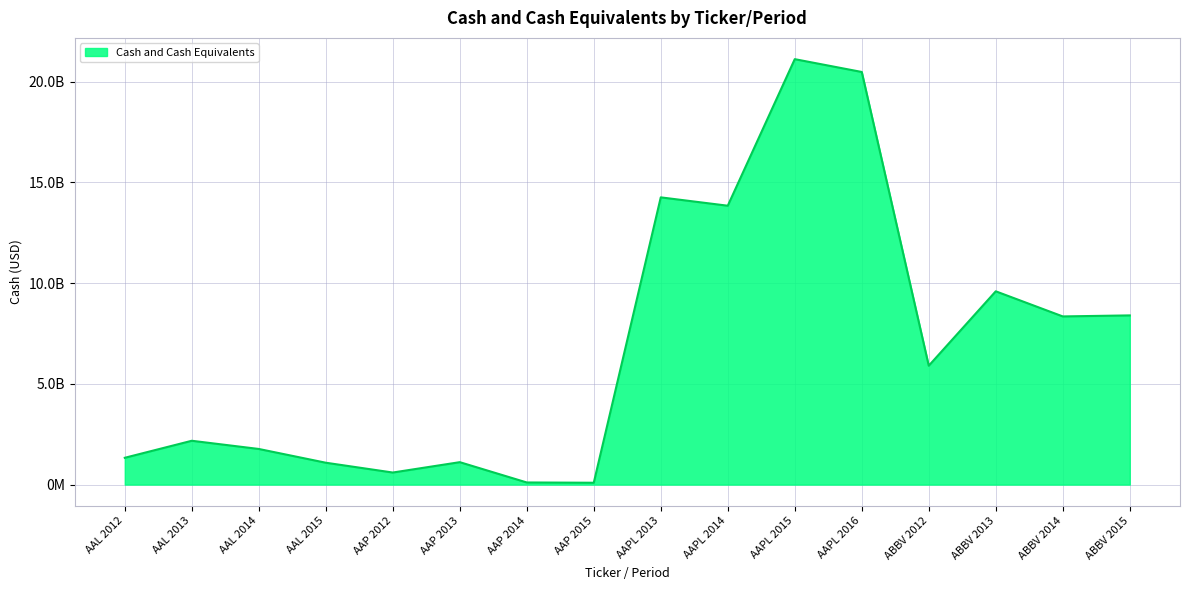

Does the chart have visible grid lines?

Yes